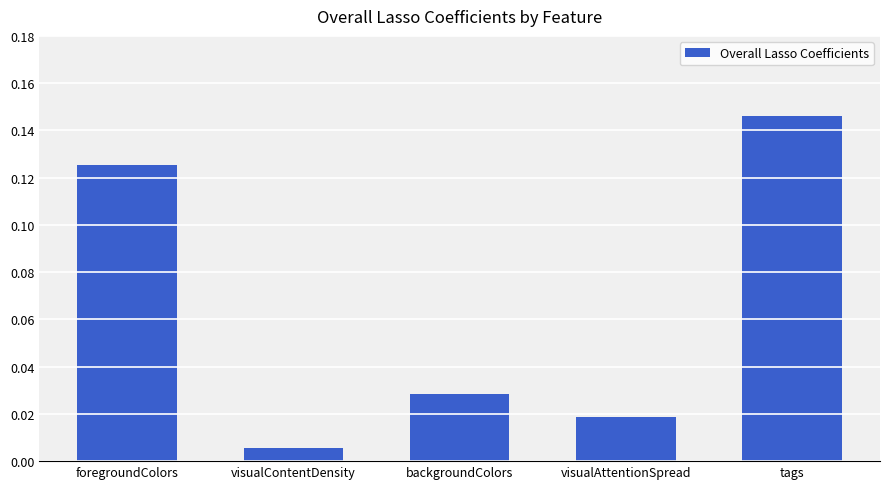

What is the label of the 3rd bar from the right?

backgroundColors